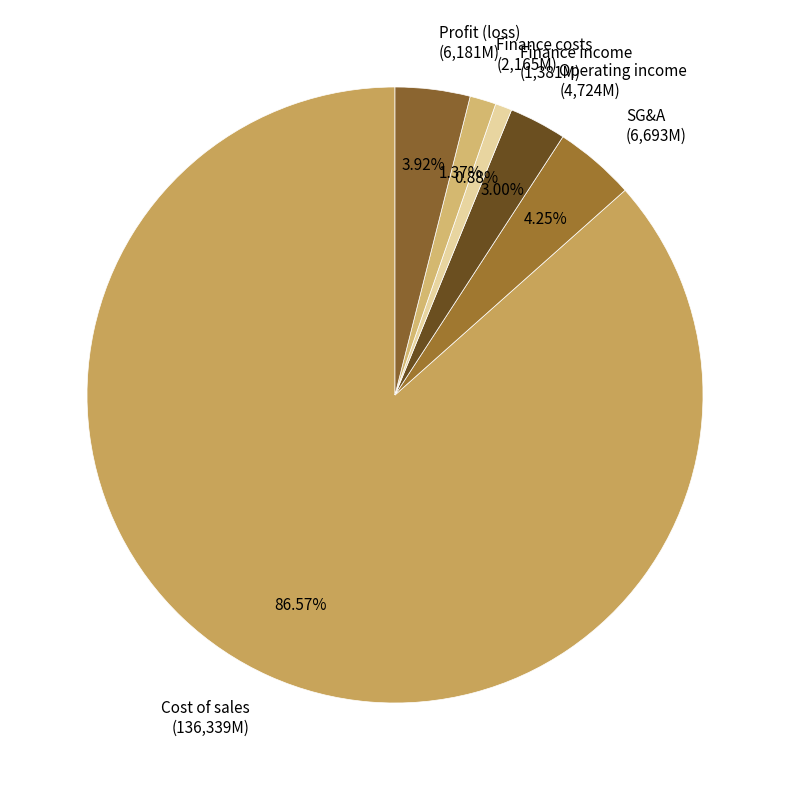

Do Finance costs (2,165M) and Cost of sales (136,339M) together represent more than half of the pie?

Yes